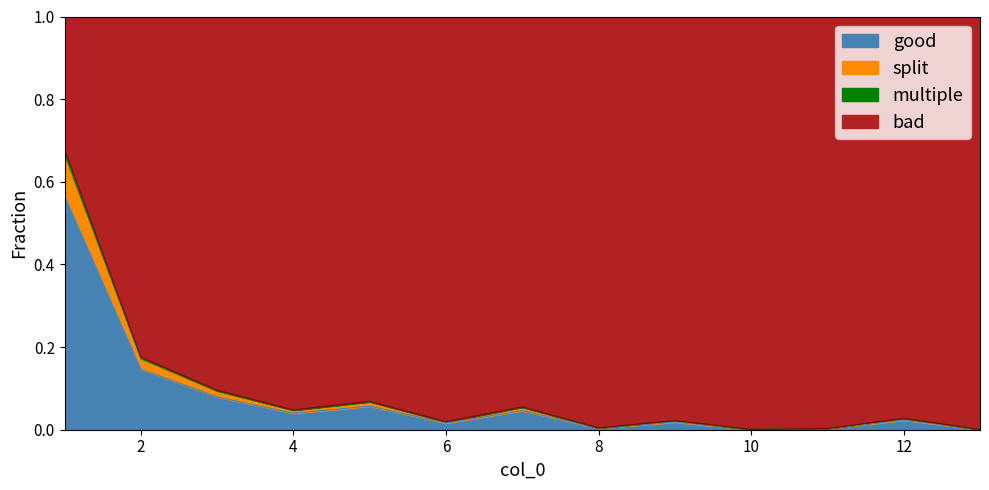

True or false: the data has more than 1 interior local peaks.

True